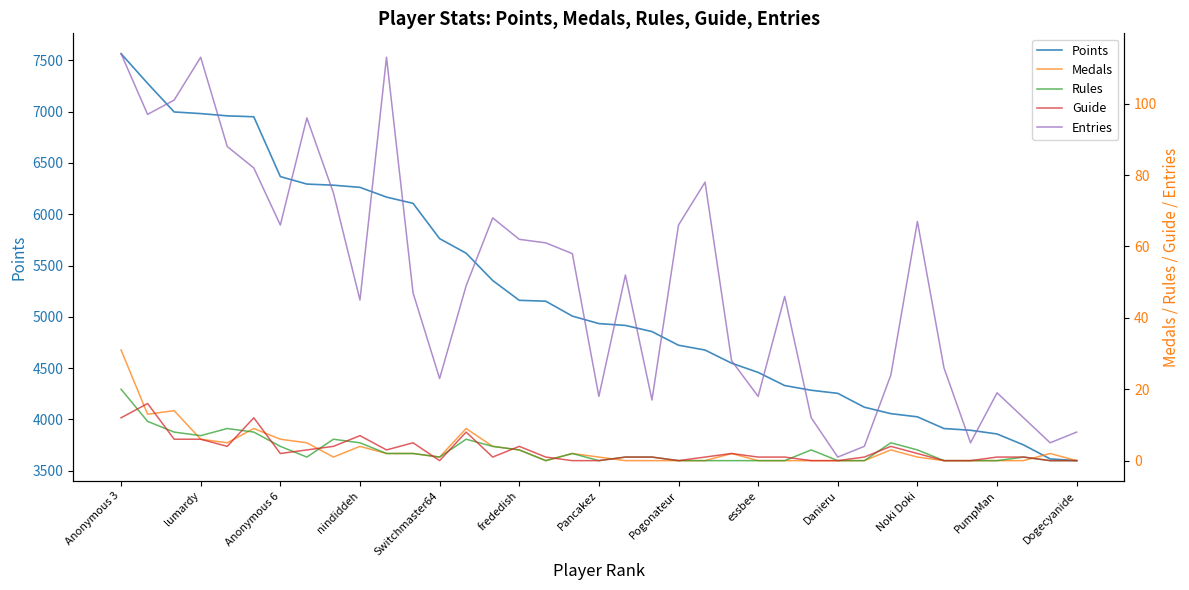

What is the lowest value of the Points series?

3598